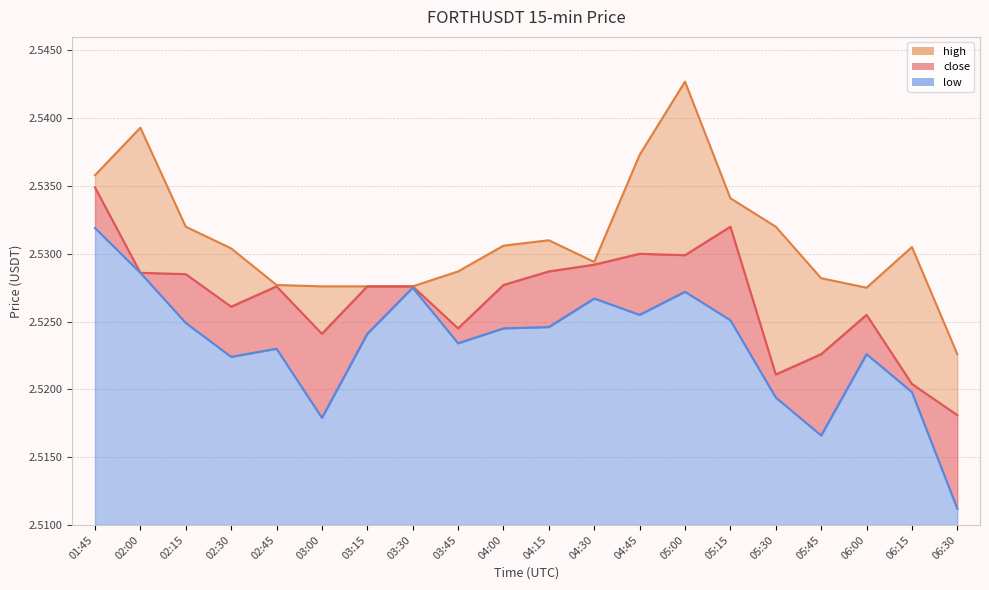

What position from the right is 01:45?

20